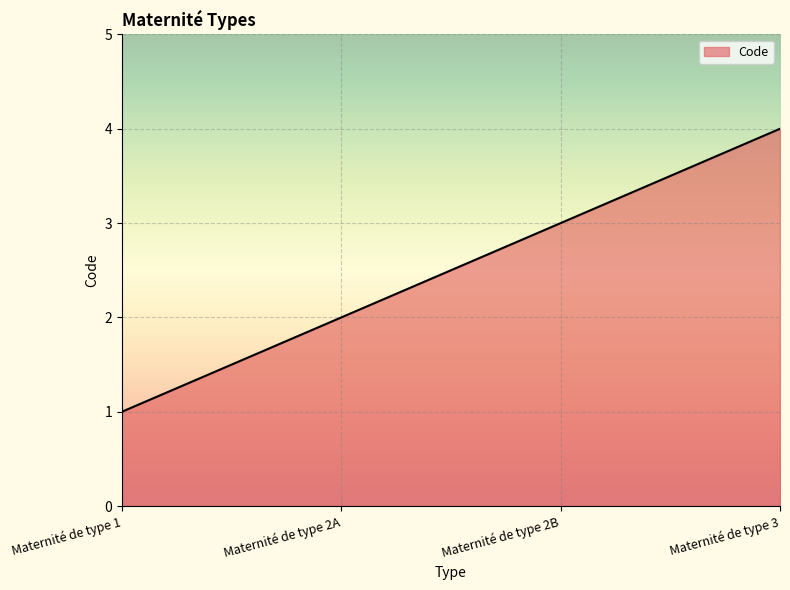

What is the change in value from Maternité de type 1 to Maternité de type 2A?

+1